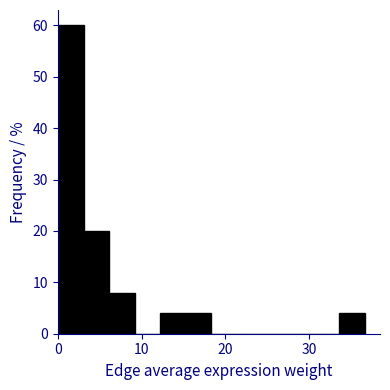

Around what value on the x-axis is the tallest bar? Give the approximate position of its centre, as read against the axis.

2